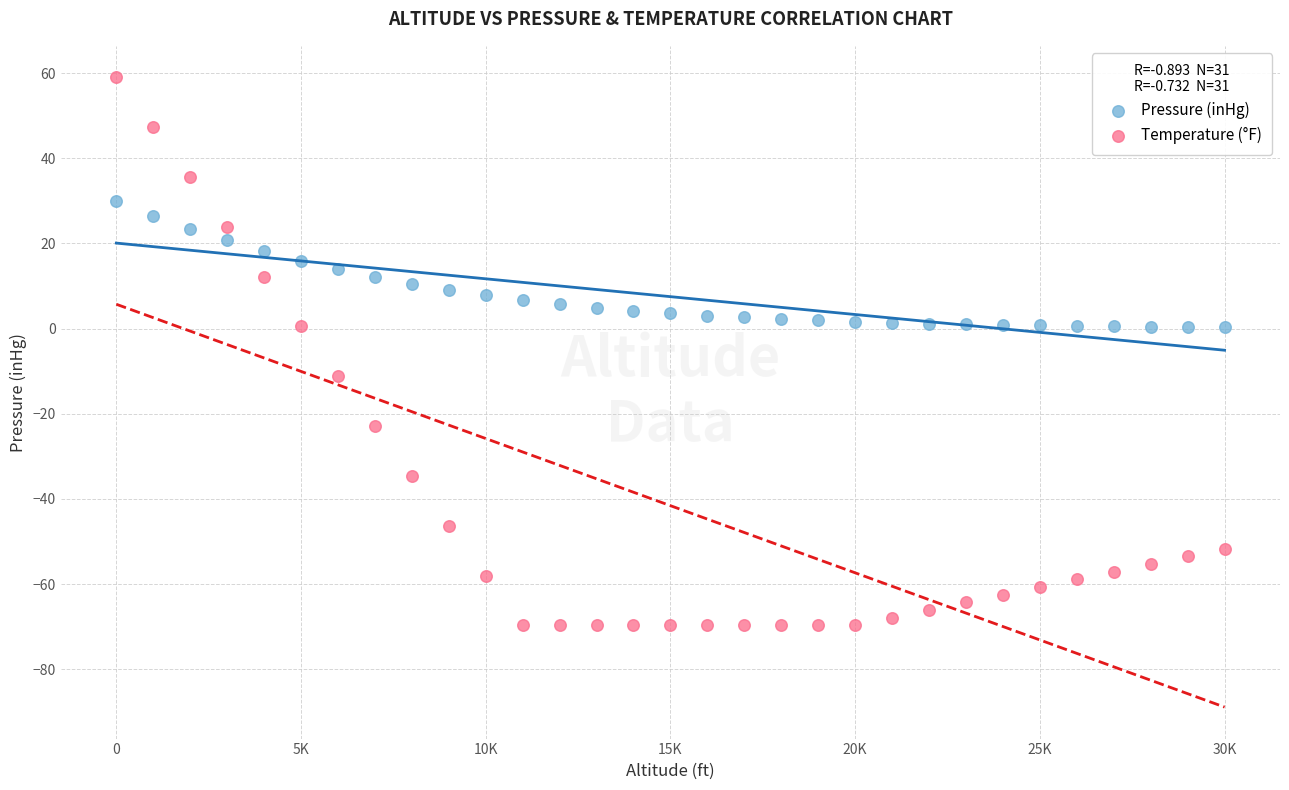

Across all data points, what is the range of X values (max minus min)?

30000.0